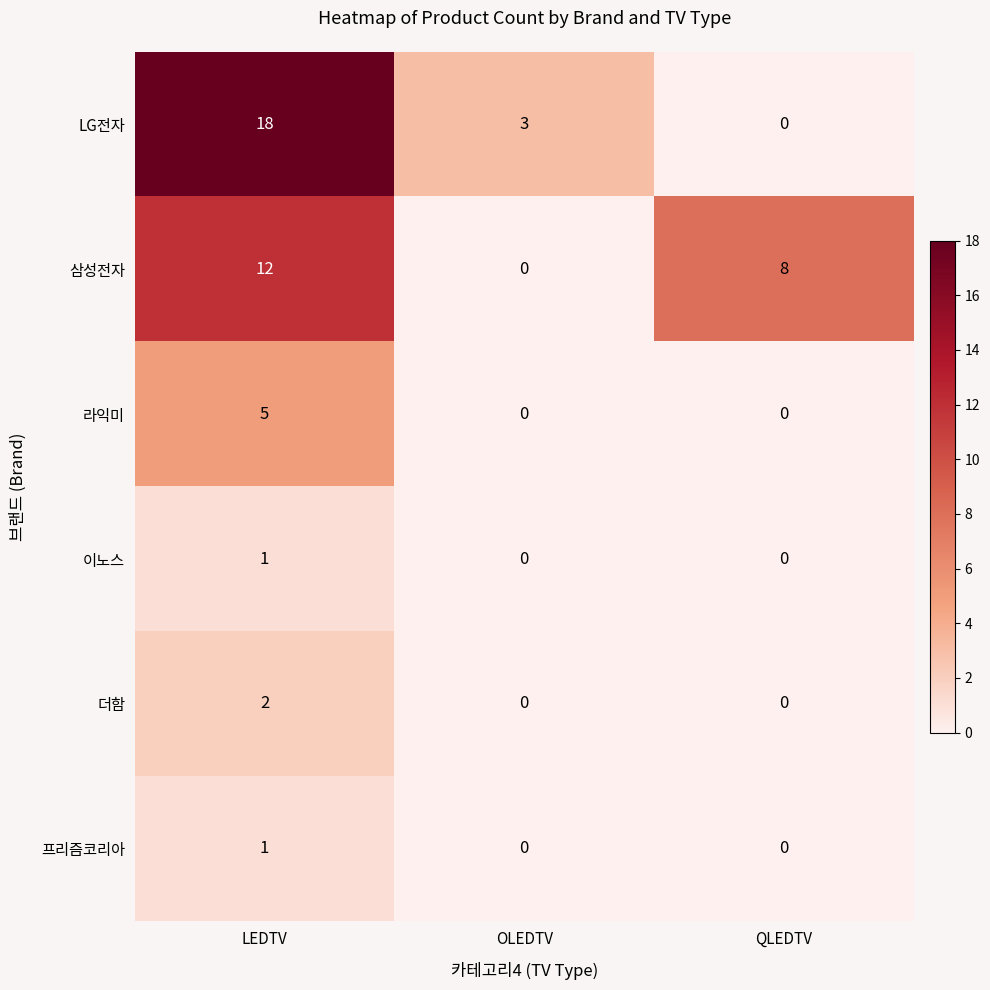

What is the difference between the maximum and second lowest values in the 프리즘코리아 series?

1